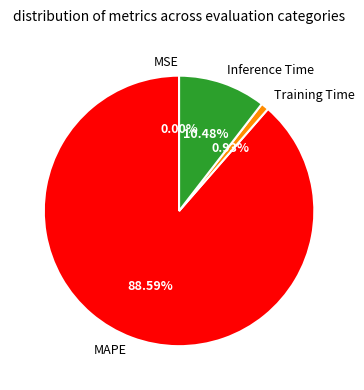

Combined, what portion of the pie is MAPE and Inference Time?

99.1%